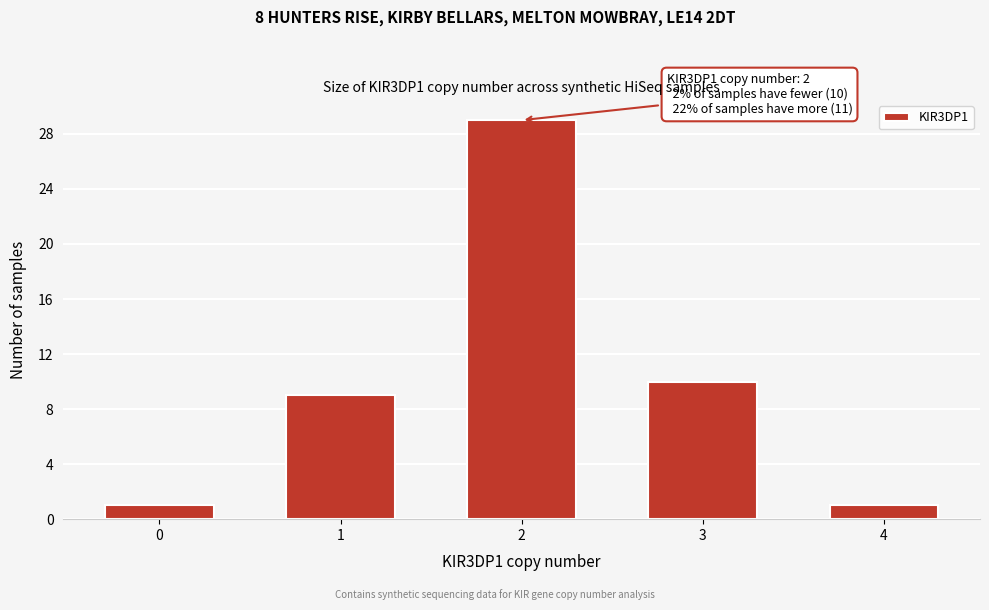

Reading left to right, transcribe all the data shown in this chart.

1	9	29	10	1